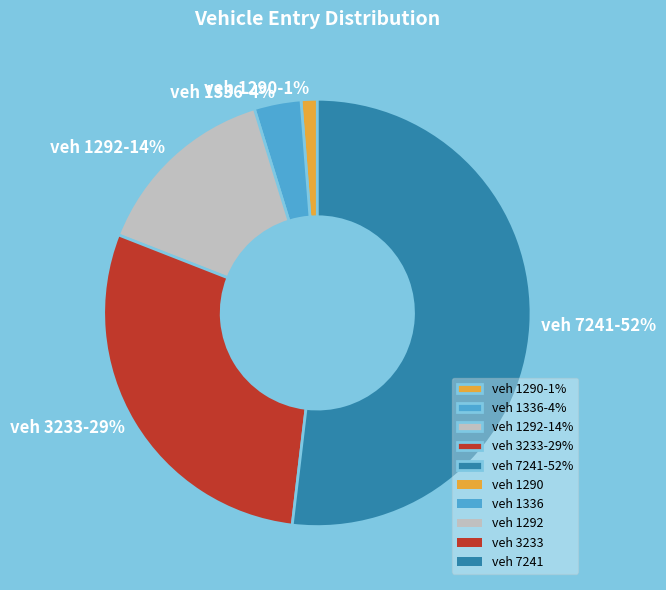

The veh 3233-29% slice represents 38% of the pie. True or false?

False